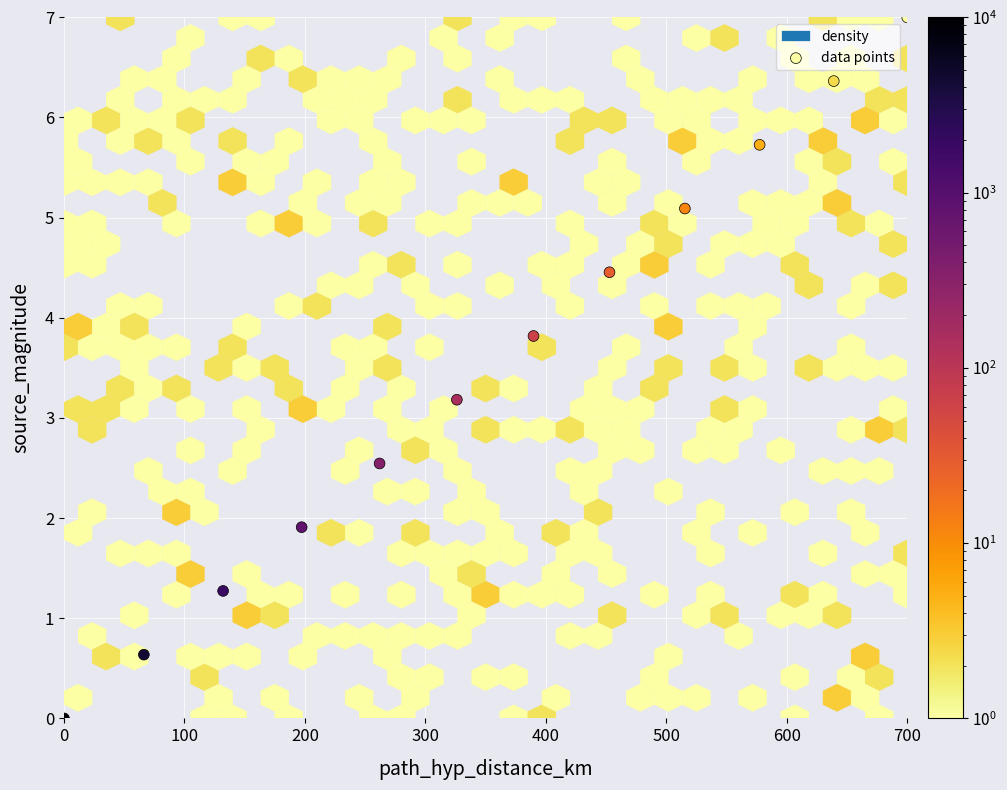

What Y value in the scatter plot is closest to 3?

3.2